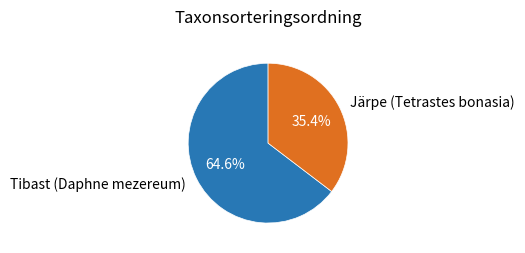

What is the ratio of the value at Tibast (Daphne mezereum) to the value at Järpe (Tetrastes bonasia)?

1.8